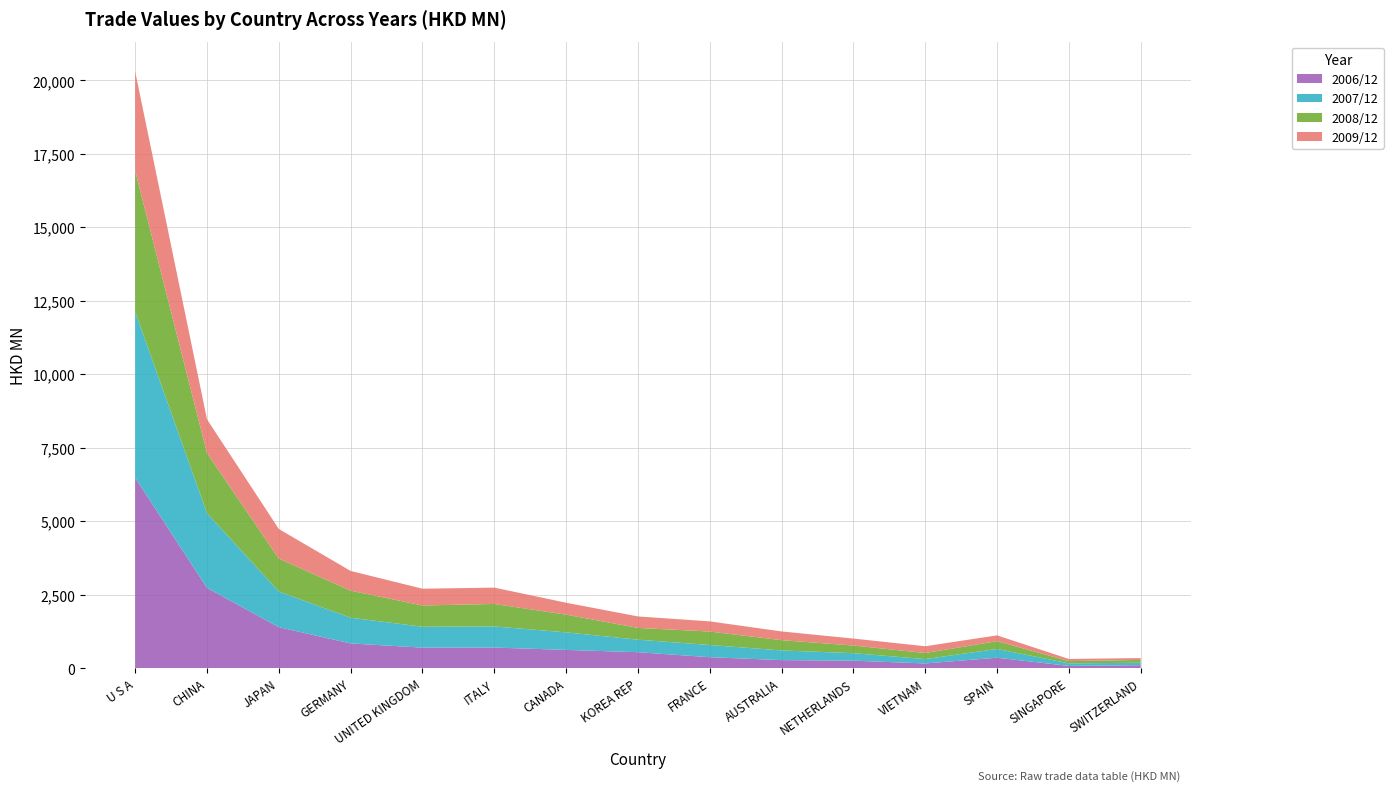

Reading right to left, what are all the values shown in this chart?

200612: SWITZERLAND=104.4	SINGAPORE=78.7	SPAIN=357.6	VIETNAM=162.5	NETHERLANDS=256.8	AUSTRALIA=275.9	FRANCE=375.1	KOREA REP=545.7	CANADA=623.3	ITALY=703.7	UNITED KINGDOM=700.5	GERMANY=844.1	JAPAN=1396.0	CHINA=2734.1	U S A=6479.8
200712: SWITZERLAND=82.0	SINGAPORE=87.3	SPAIN=299.0	VIETNAM=148.4	NETHERLANDS=255.7	AUSTRALIA=329.5	FRANCE=415.6	KOREA REP=425.9	CANADA=596.8	ITALY=718.7	UNITED KINGDOM=711.5	GERMANY=874.6	JAPAN=1214.9	CHINA=2540.7	U S A=5650.0
200812: SWITZERLAND=96.3	SINGAPORE=75.7	SPAIN=263.3	VIETNAM=207.1	NETHERLANDS=259.6	AUSTRALIA=349.8	FRANCE=458.0	KOREA REP=400.0	CANADA=603.6	ITALY=764.4	UNITED KINGDOM=722.8	GERMANY=920.5	JAPAN=1118.6	CHINA=2044.7	U S A=4795.0
200912: SWITZERLAND=63.0	SINGAPORE=73.6	SPAIN=198.2	VIETNAM=229.9	NETHERLANDS=237.4	AUSTRALIA=296.5	FRANCE=345.6	KOREA REP=390.8	CANADA=405.4	ITALY=556.0	UNITED KINGDOM=570.9	GERMANY=670.7	JAPAN=1008.0	CHINA=1149.4	U S A=3376.3